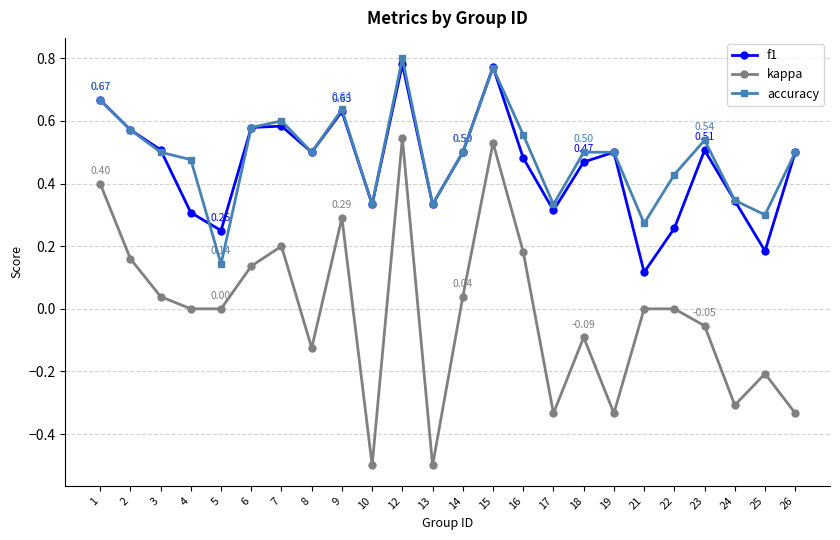

True or false: f1 has more than 0 interior local peaks.

True